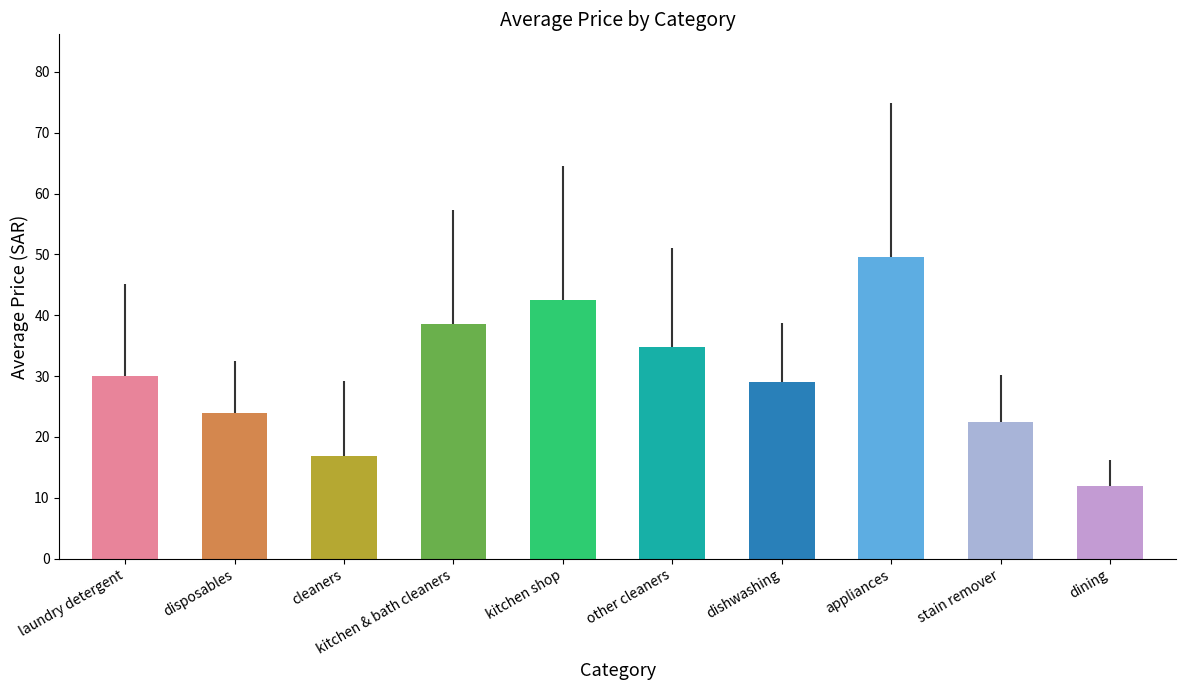

List the labels in order of value, largest first.

appliances, kitchen shop, kitchen & bath cleaners, other cleaners, laundry detergent, dishwashing, disposables, stain remover, cleaners, dining